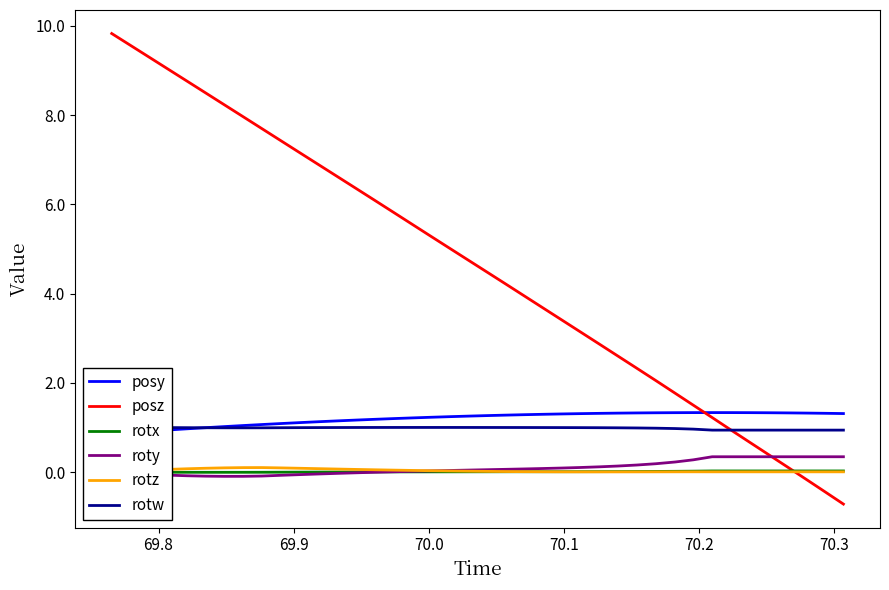

Is the value of roty at 8 greater than the value of rotx at 21?

No